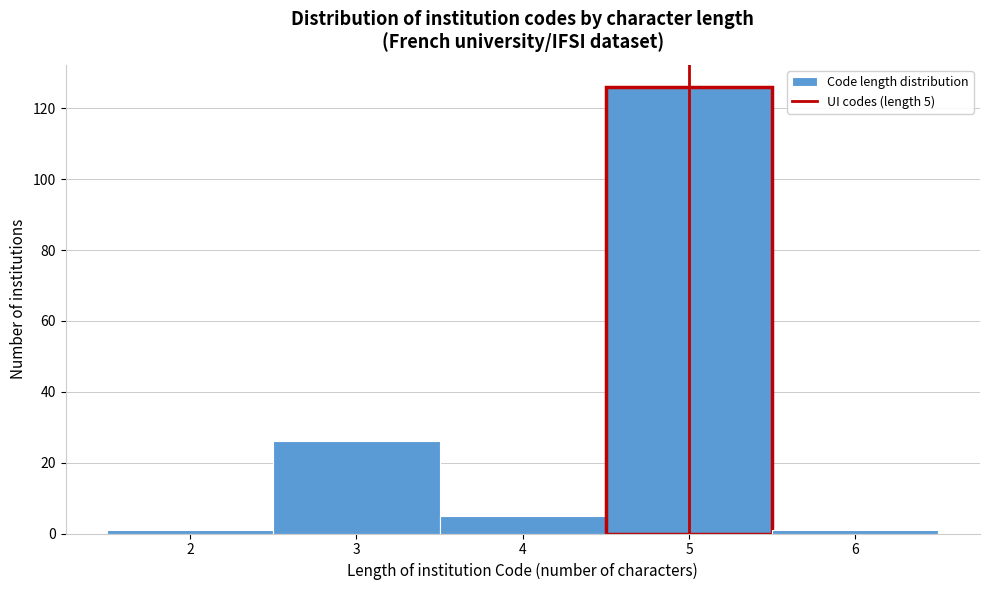

Which range on the x-axis has the tallest bar?

4.5 to 5.5